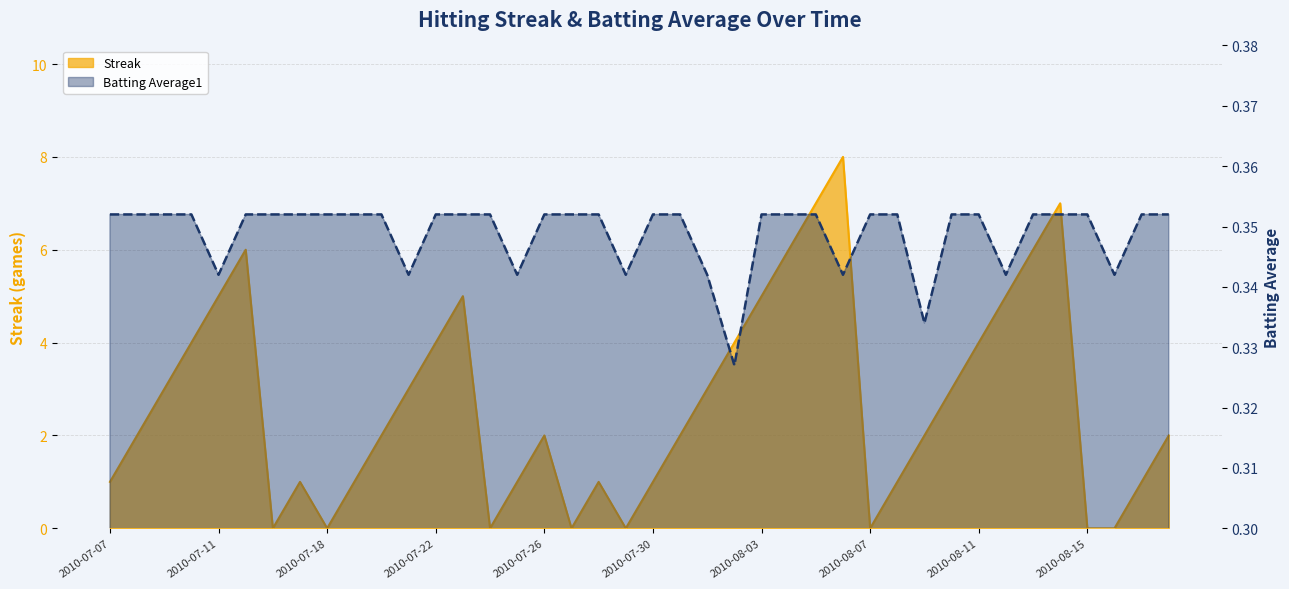

Which category has the highest value in the Batting Average1 series?

2010-07-07